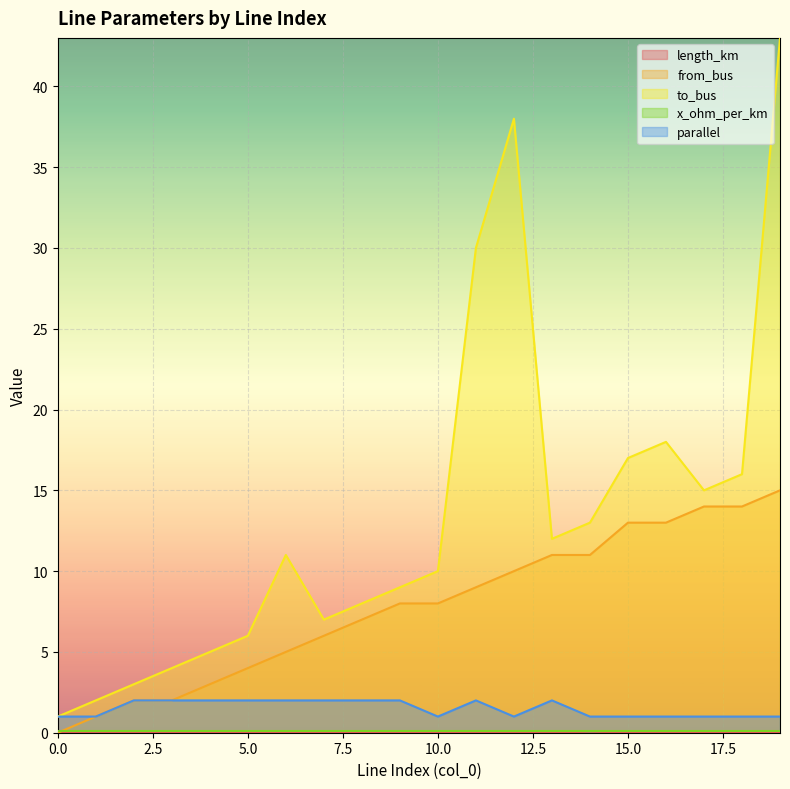

Where is the first local maximum for length_km?

1